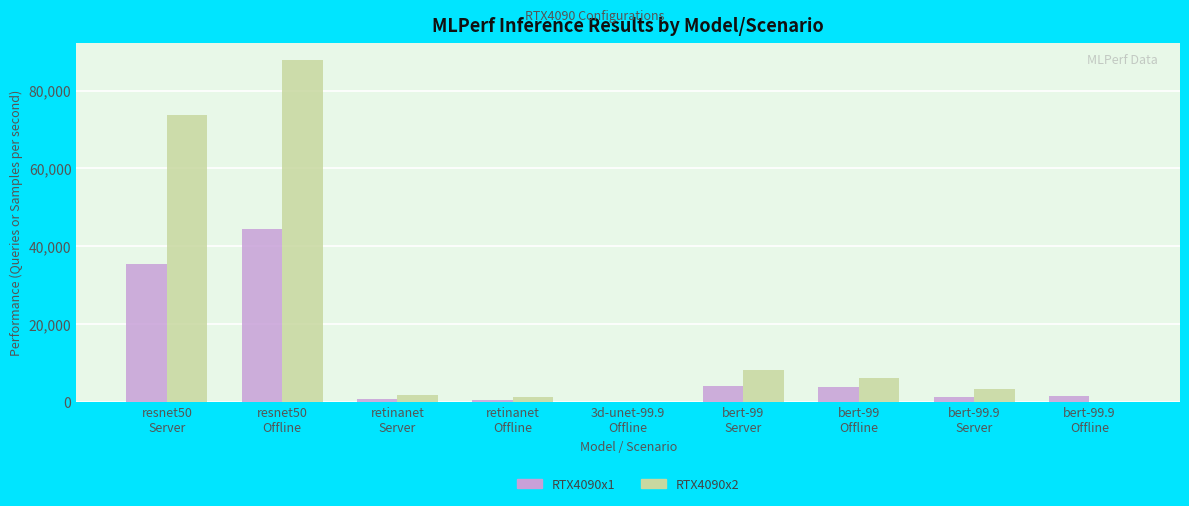

At which label does RTX4090x2 reach its peak?

resnet50
Offline